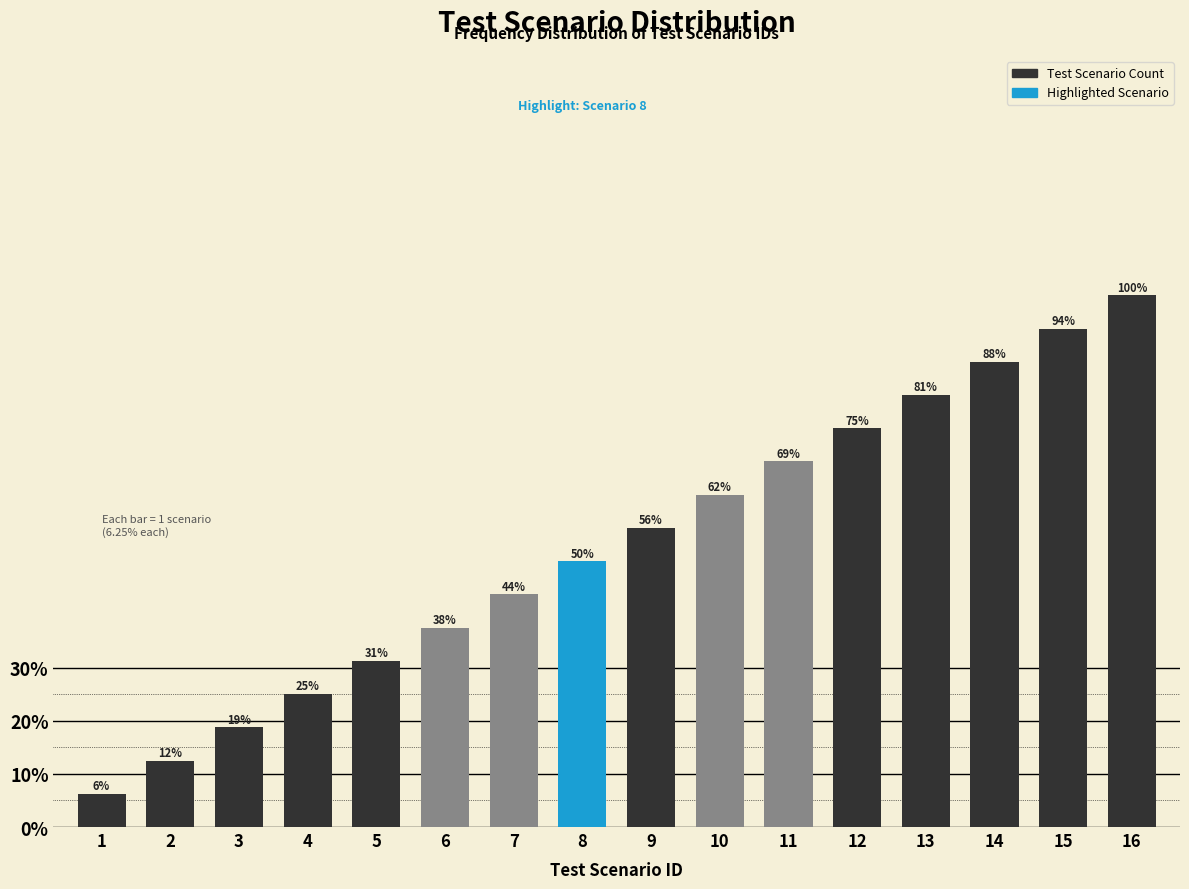

True or false: the data shows 21.1 at 6.

False